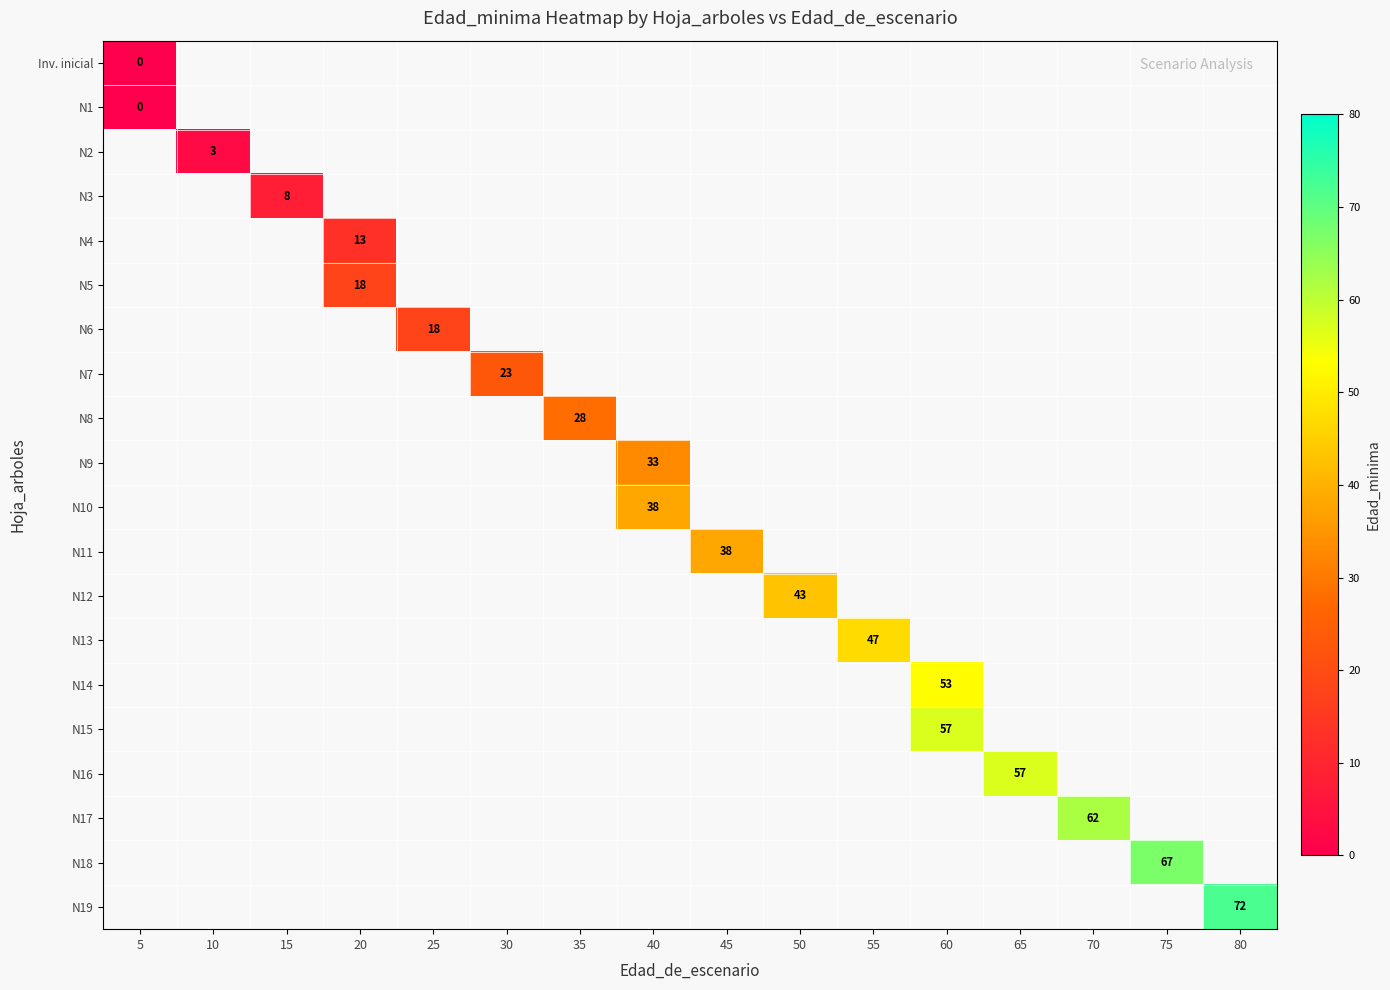

What is the maximum value shown in the chart?

72.0